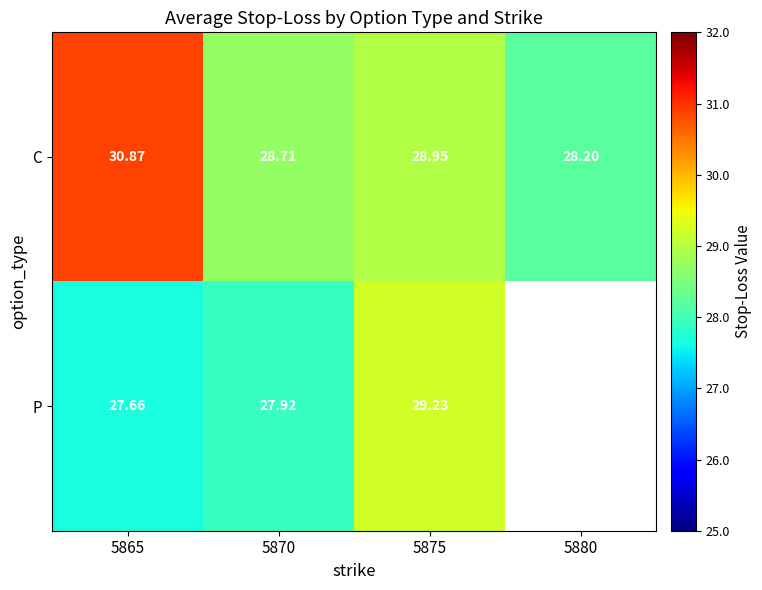

Between 5875 and 5880, which is larger?

5875